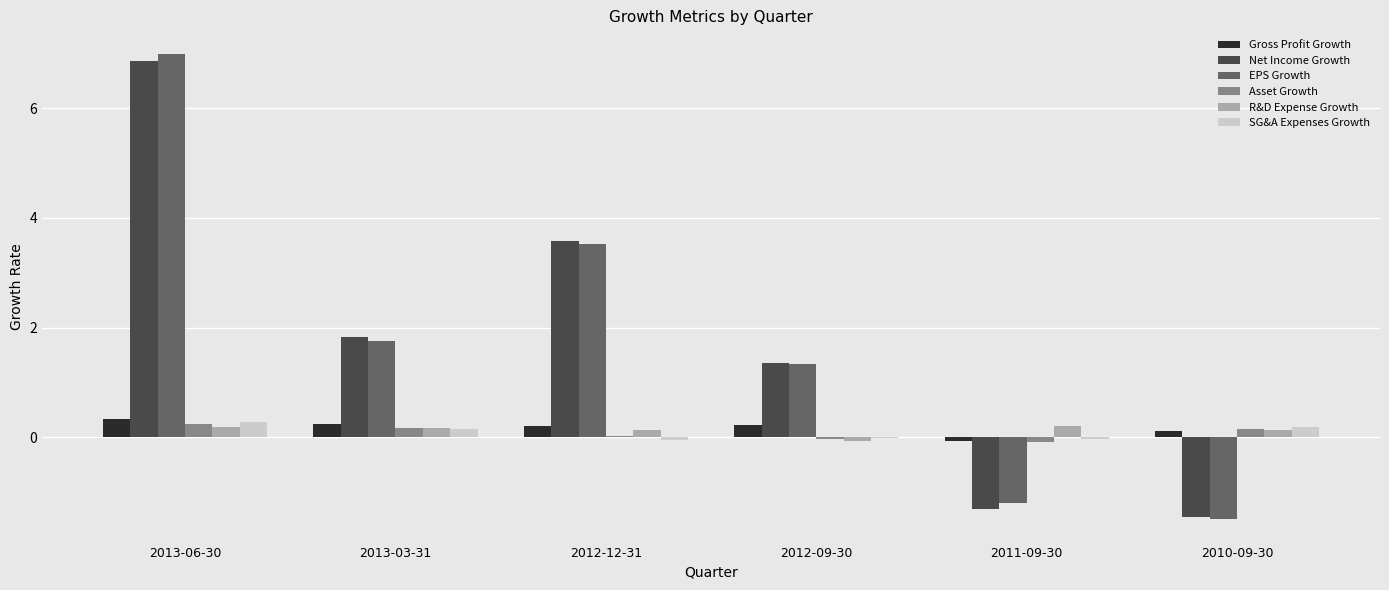

Where does the Net Income Growth series first go above 1?

2013-06-30